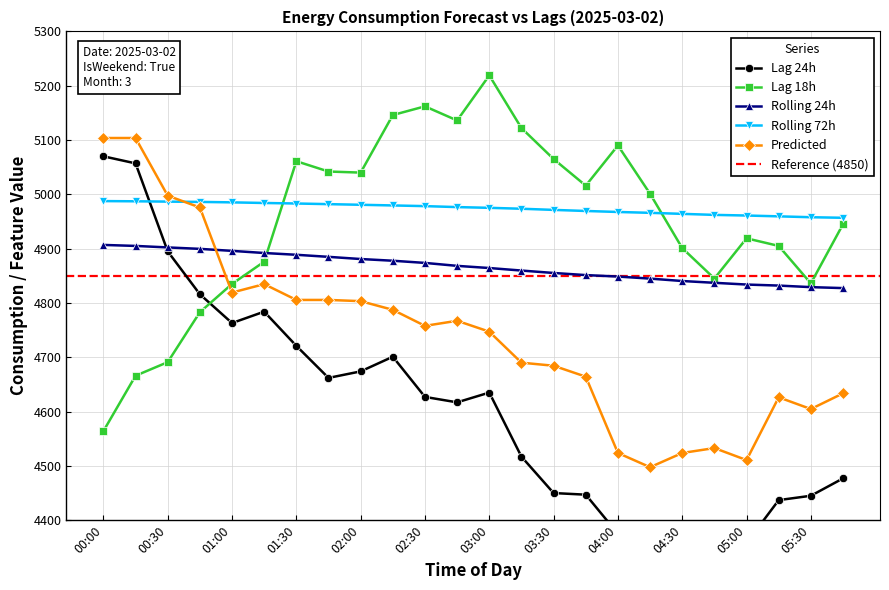

How many data points in lag_24h are above 4627?

11